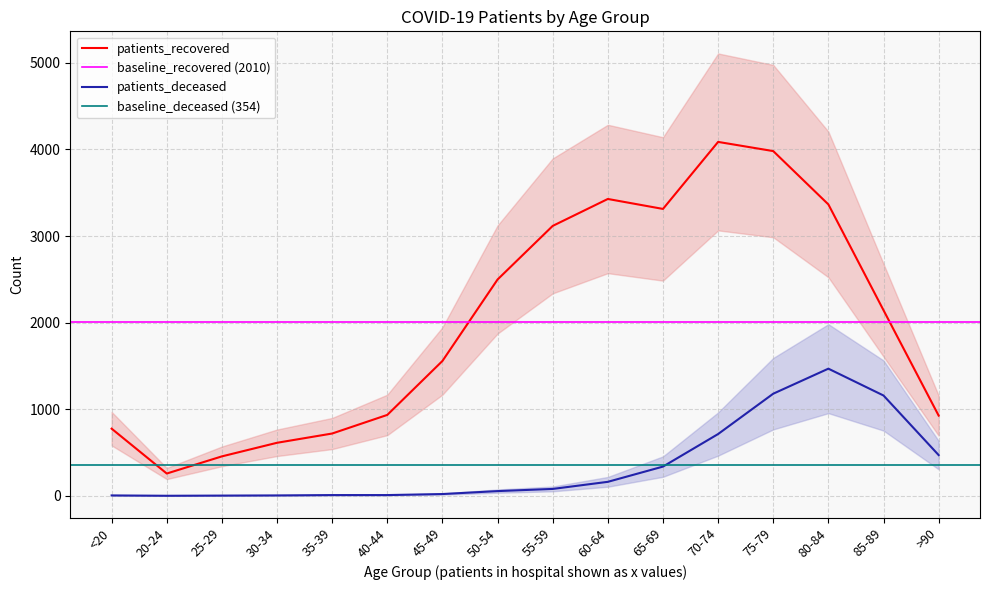

What is the average value of the patients_recovered series?

2010